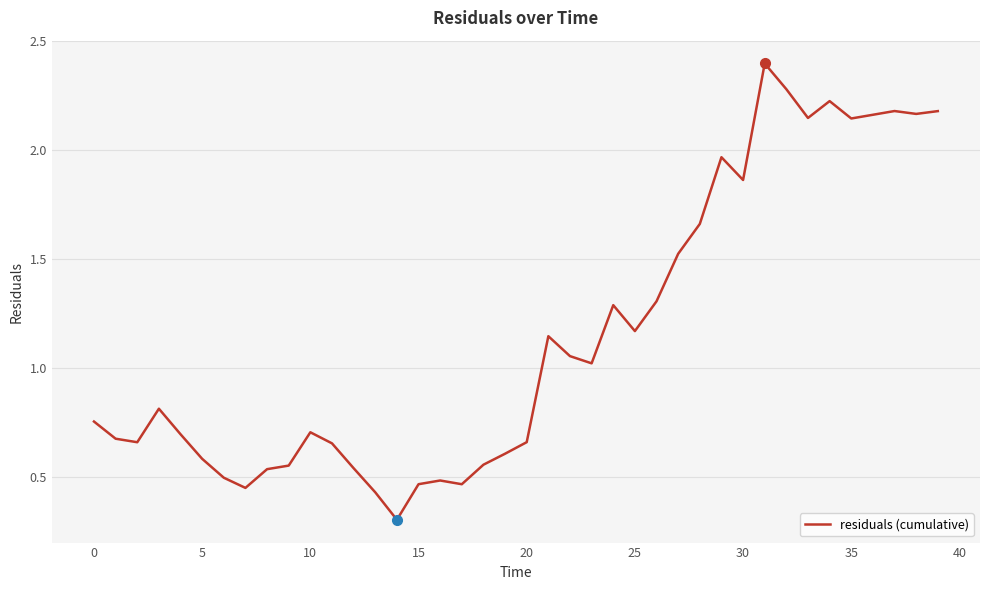

What is the greatest value displayed?

2.4